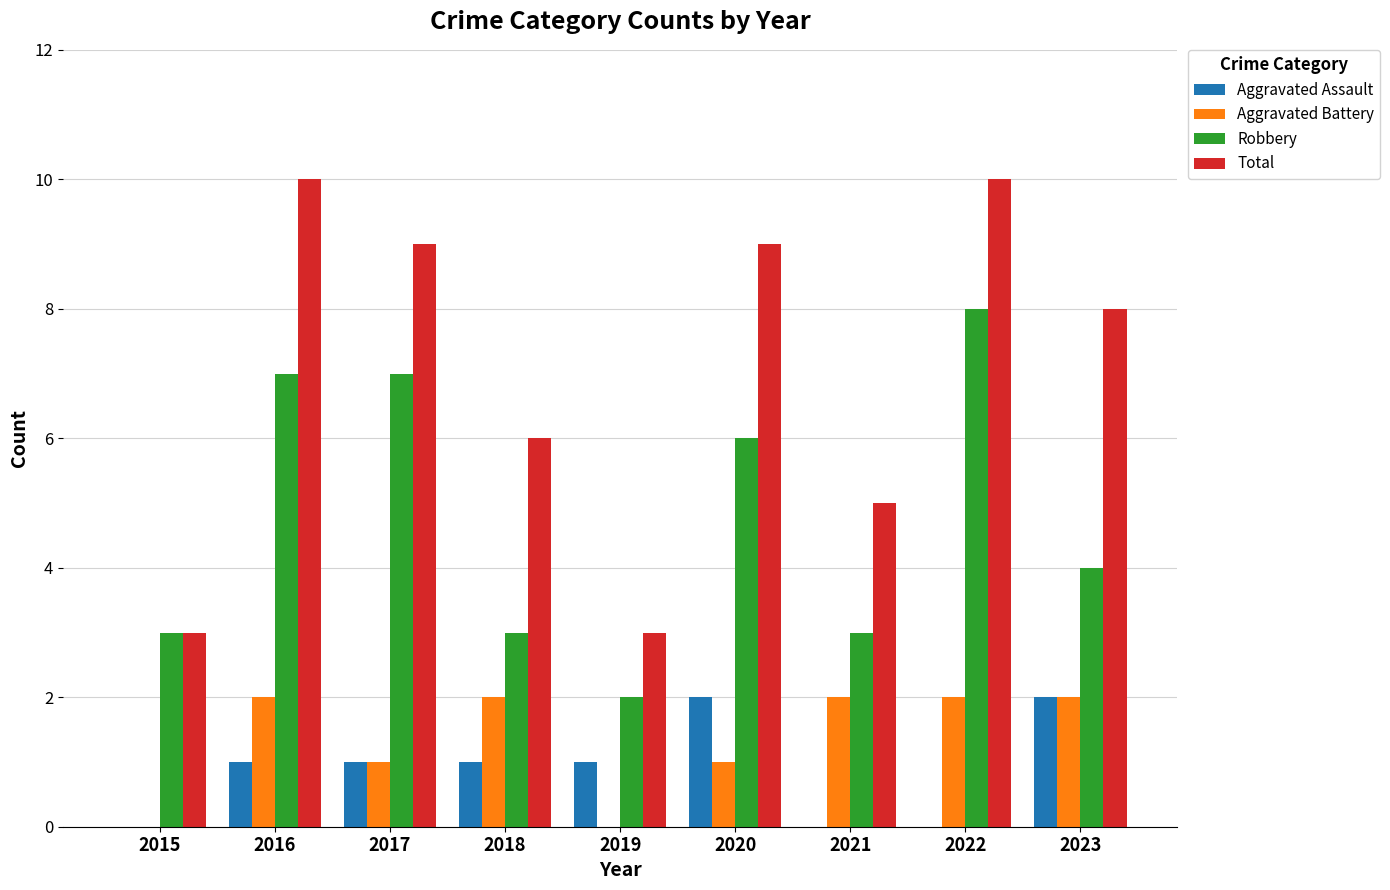

Reading left to right, list all the values displayed in this chart.

Aggravated Assault: 0	1	1	1	1	2	0	0	2
Aggravated Battery: 0	2	1	2	0	1	2	2	2
Robbery: 3	7	7	3	2	6	3	8	4
Total: 3	10	9	6	3	9	5	10	8